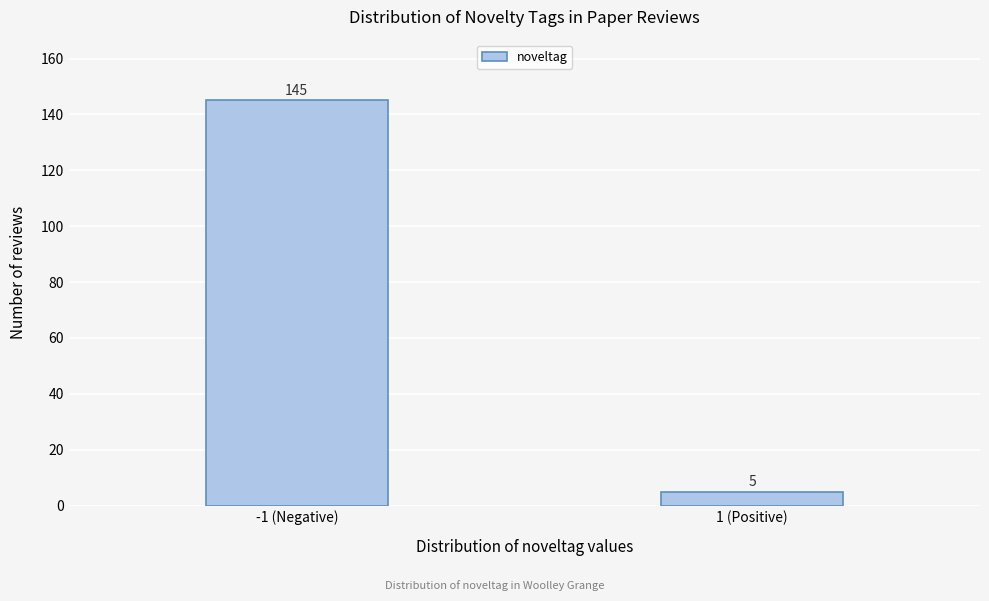

Reading right to left, list all the values displayed in this chart.

5	145